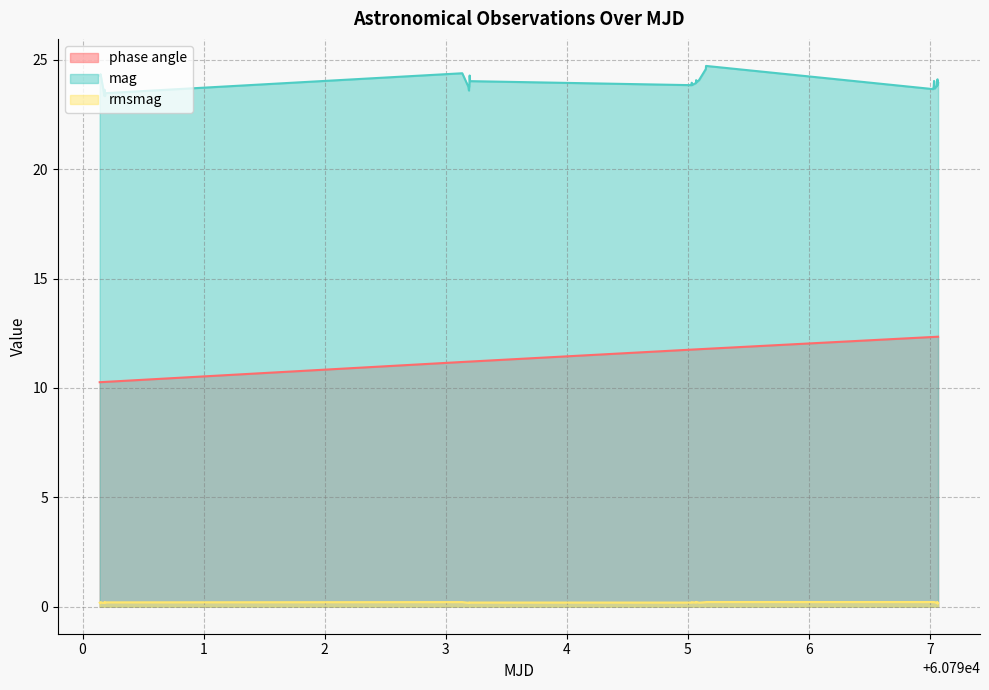

Which series has the widest spread of values?

phase angle